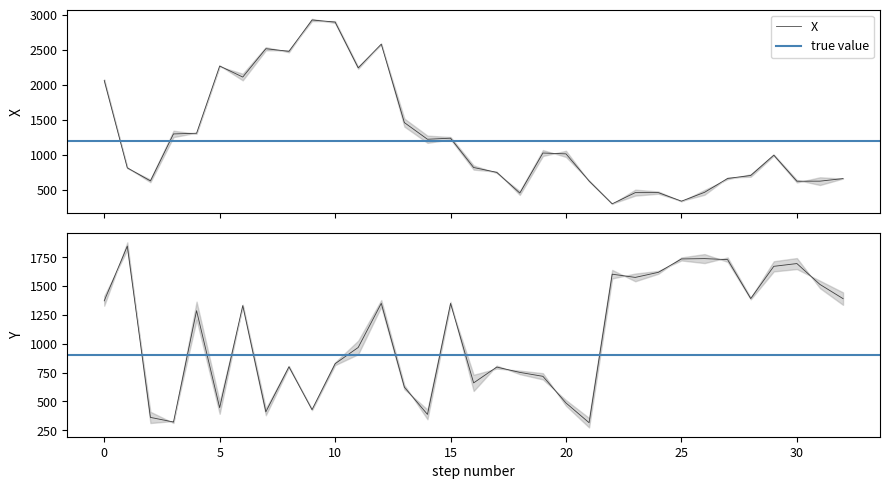

How many lines are shown in the chart?

2